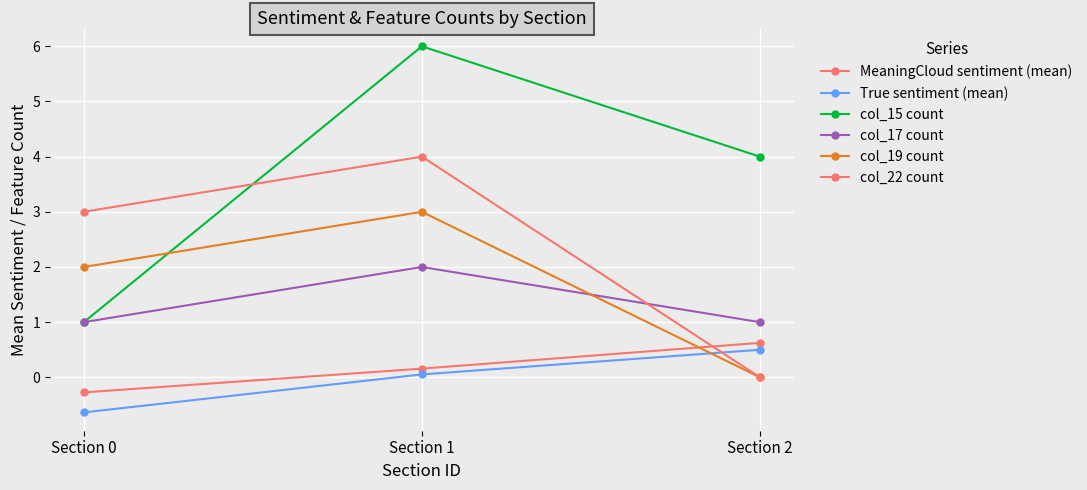

The MeaningCloud sentiment (mean) series shows 0.2 at Section 1. True or false?

True